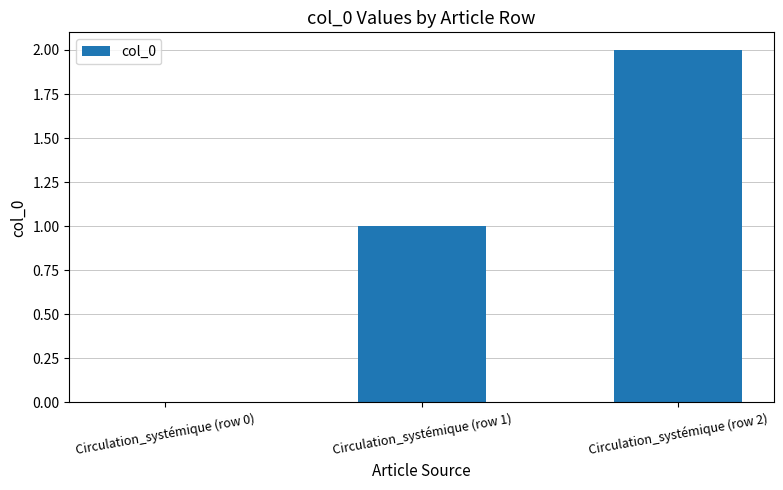

Between Circulation_systémique (row 1) and Circulation_systémique (row 2), which is larger?

Circulation_systémique (row 2)